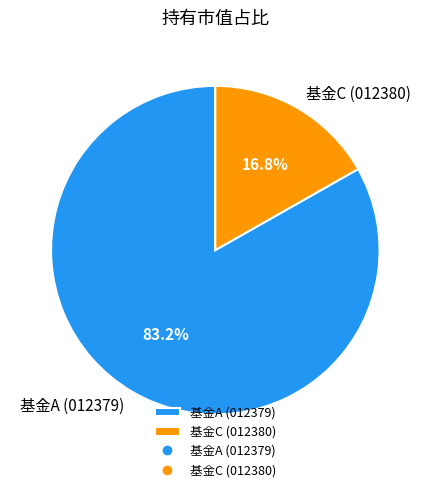

Is 基金A (012379) the majority of the pie?

Yes